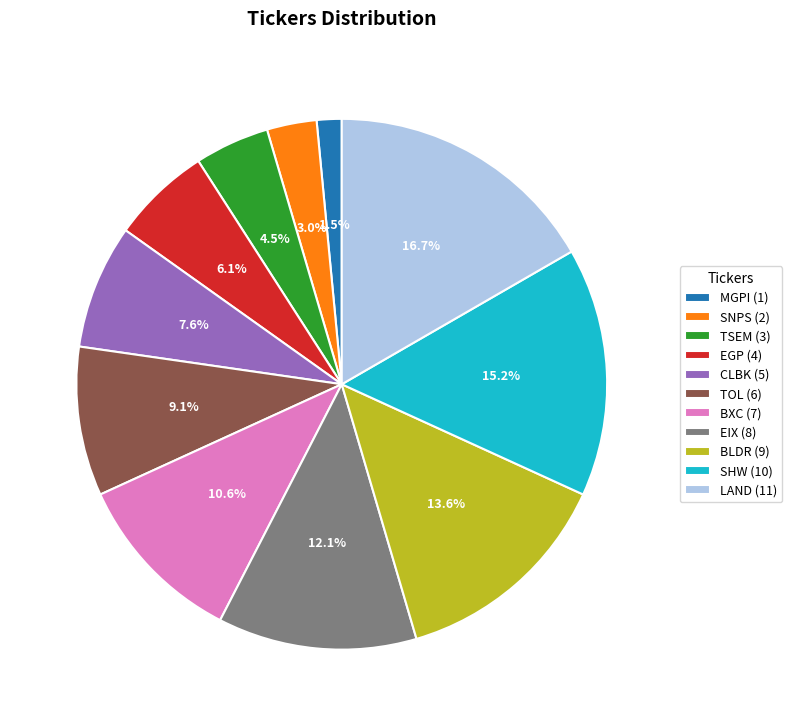

To the nearest percent, what is the average slice percentage?

9%